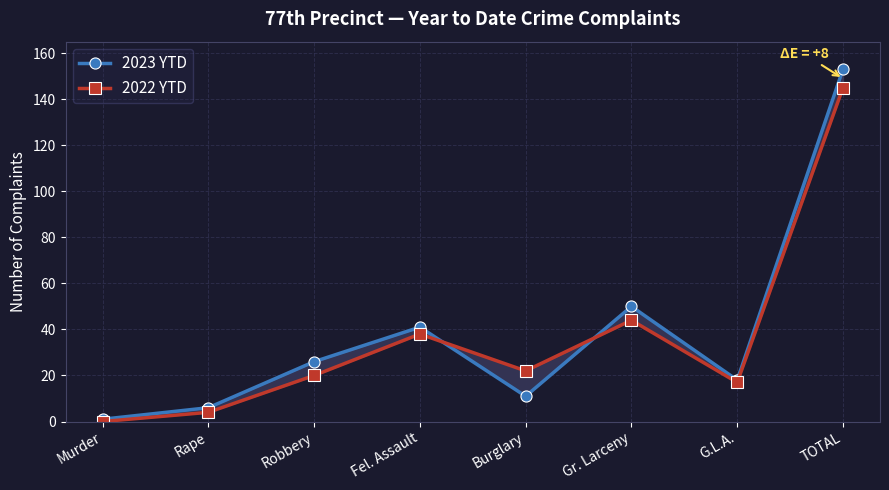

What is the value of the 2023 YTD point at the 6th from the left?

50